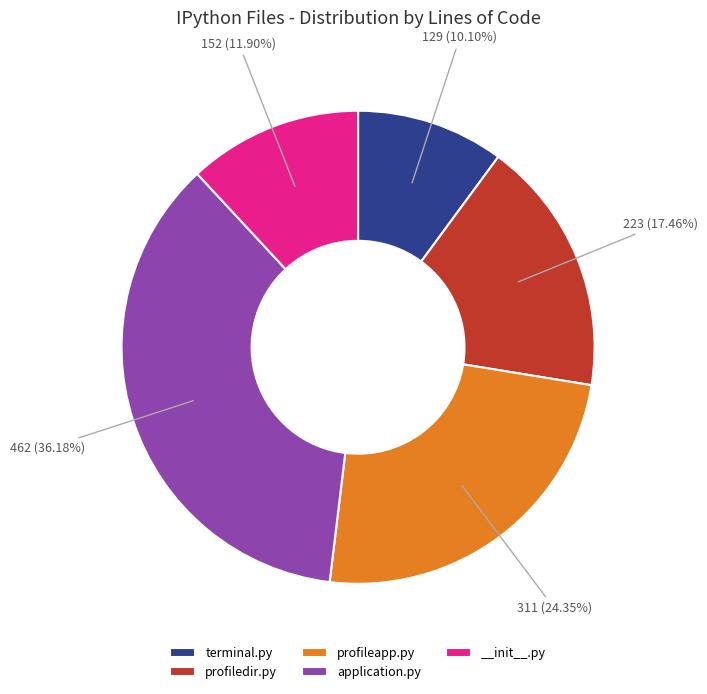

Combined, do profiledir.py and terminal.py account for over 50%?

No